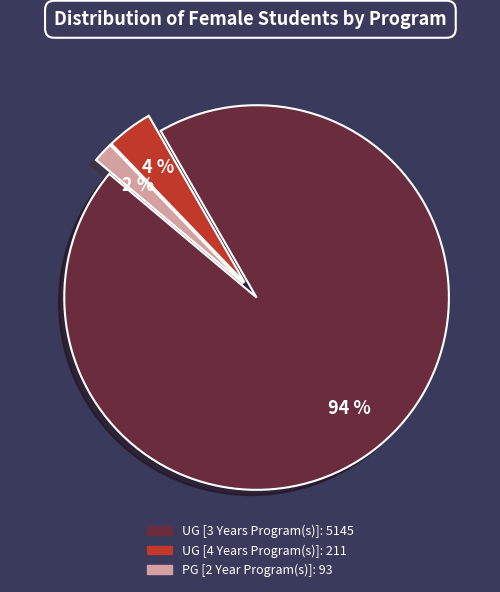

True or false: UG [3 Years Program(s)] accounts for 94% of the total.

True